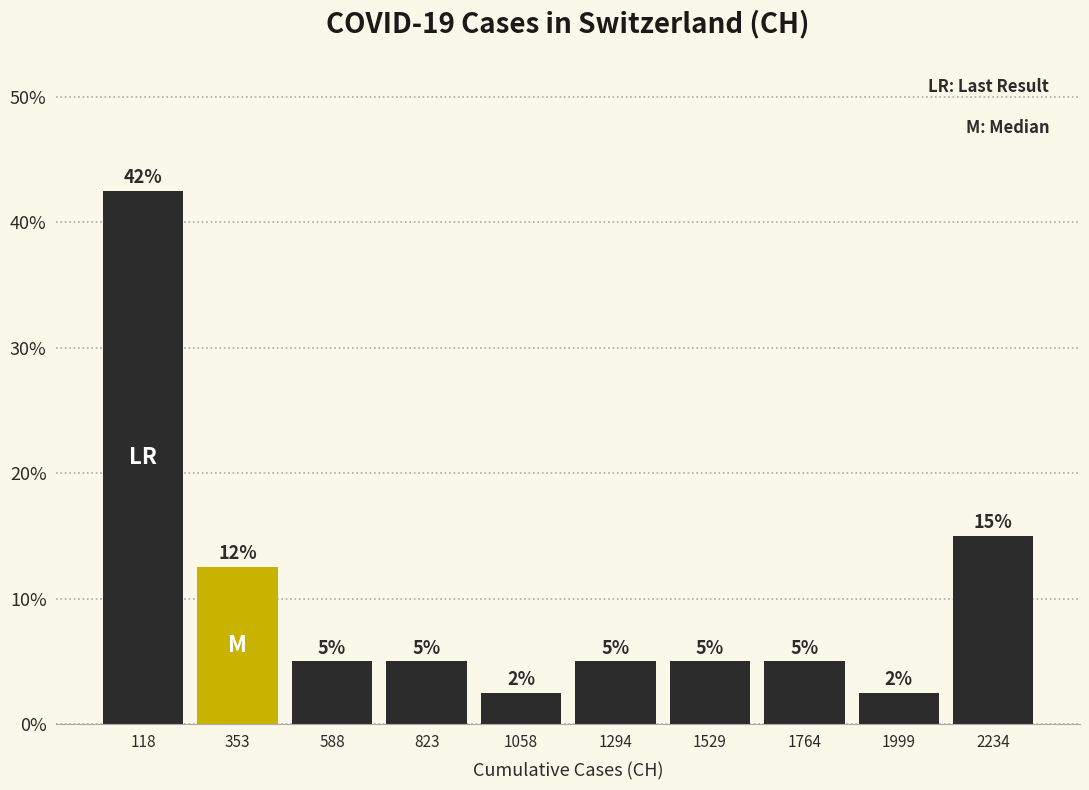

Which range on the x-axis has the tallest bar?

0 to 250